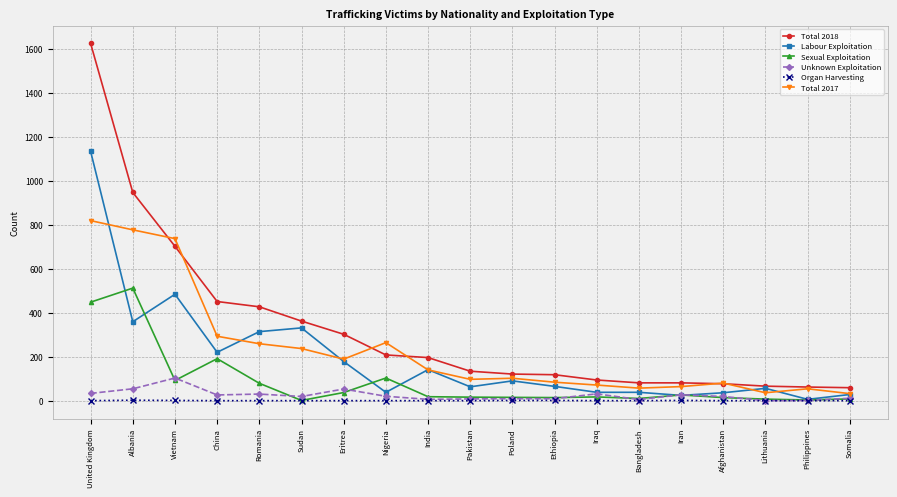

What is the average value of the Total 2018 series?

322